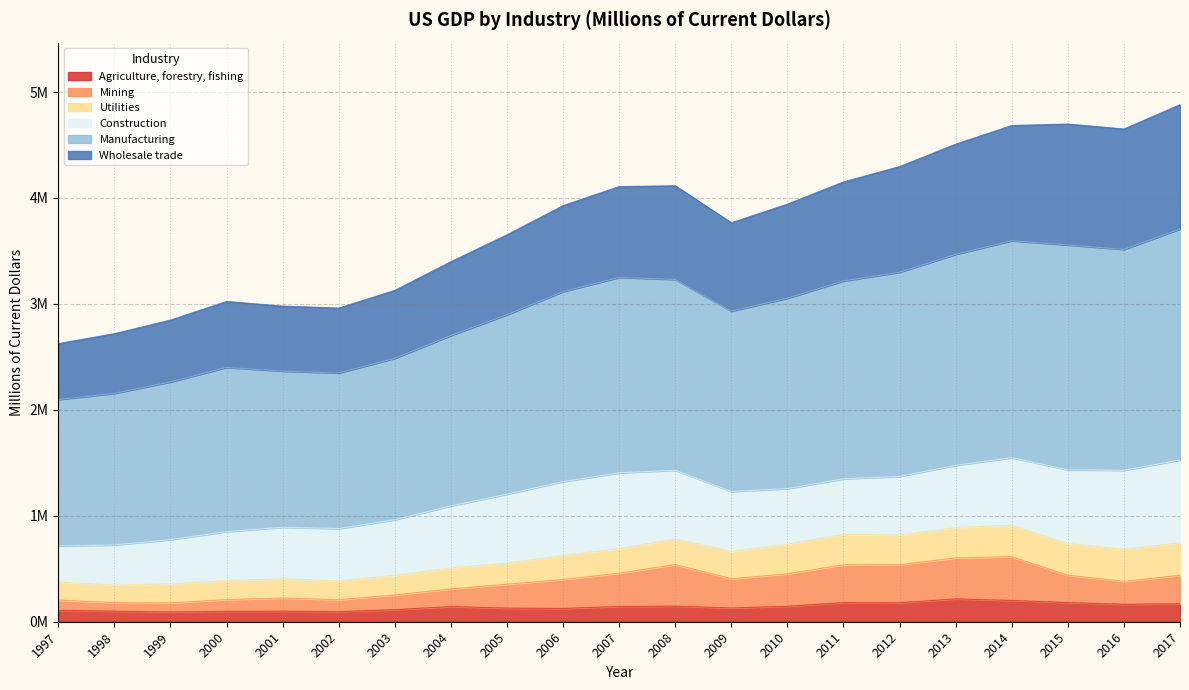

True or false: Agriculture, forestry, fishing has more than 2 points higher than both neighbors.

True